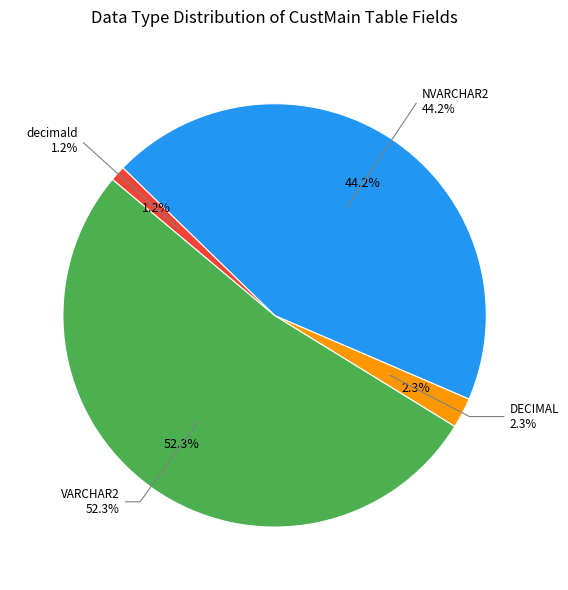

What is the smallest slice in the pie chart?

decimald